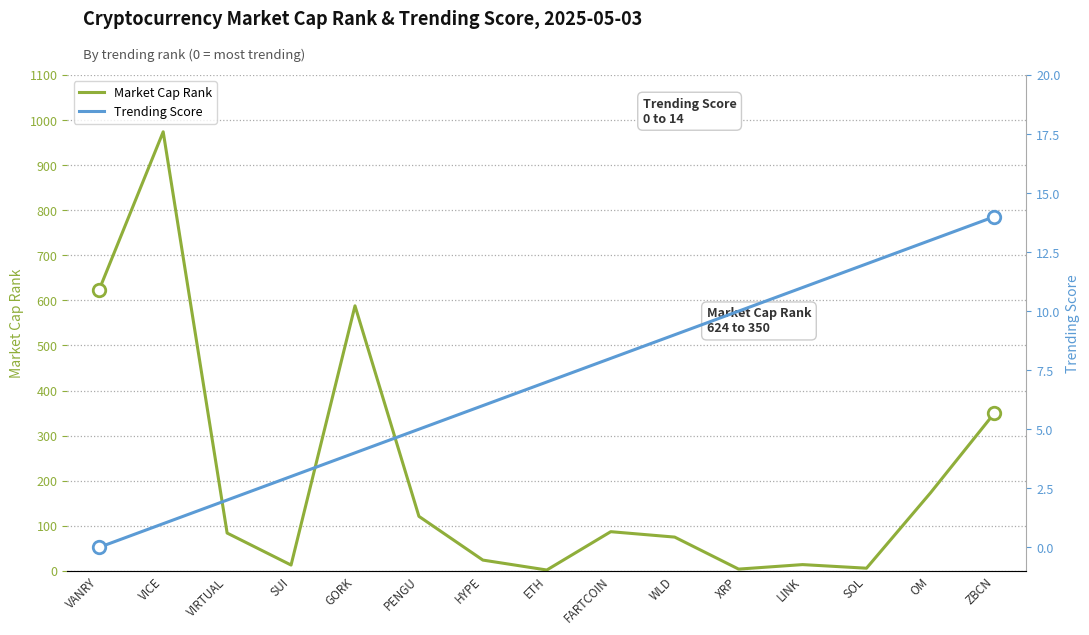

How many interior local valleys does the Market Cap Rank series have?

4